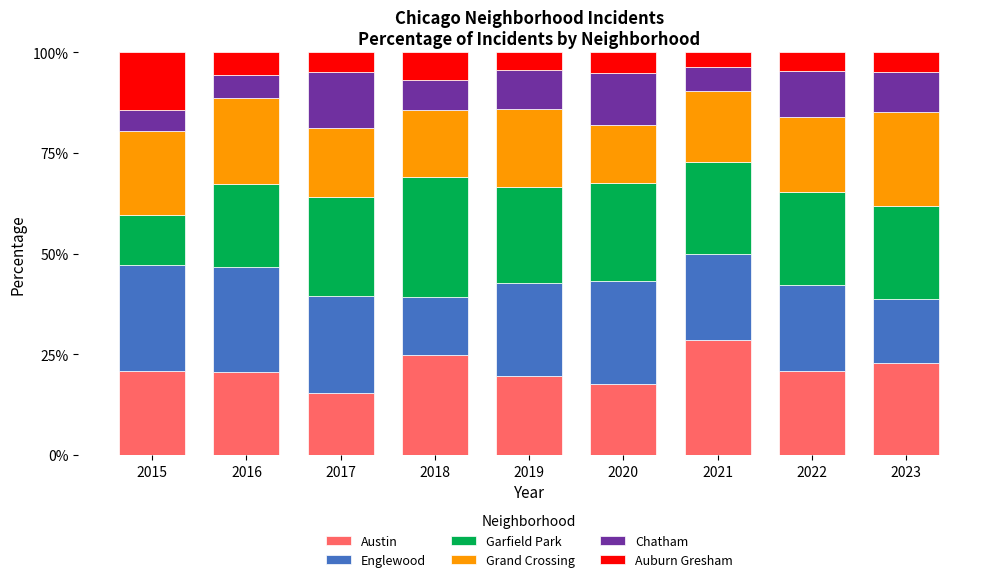

What value does the Austin series have at 2022?

20.9